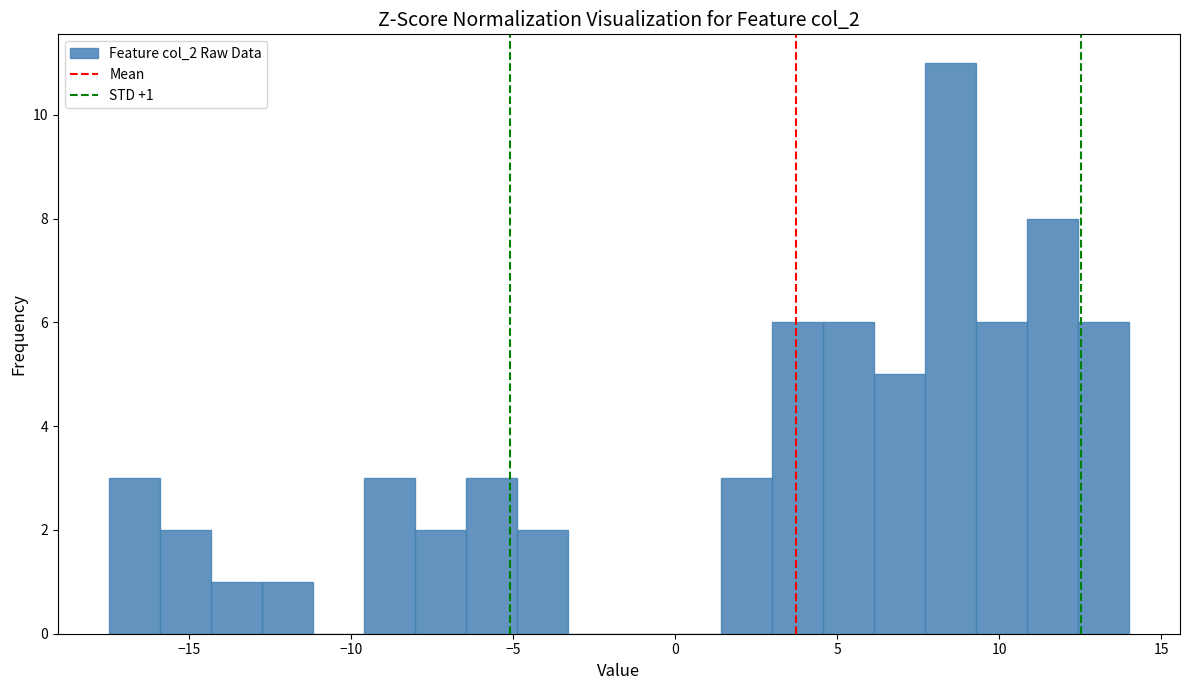

Read against the x-axis, roughly where is the centre of the tallest bar?

8.5